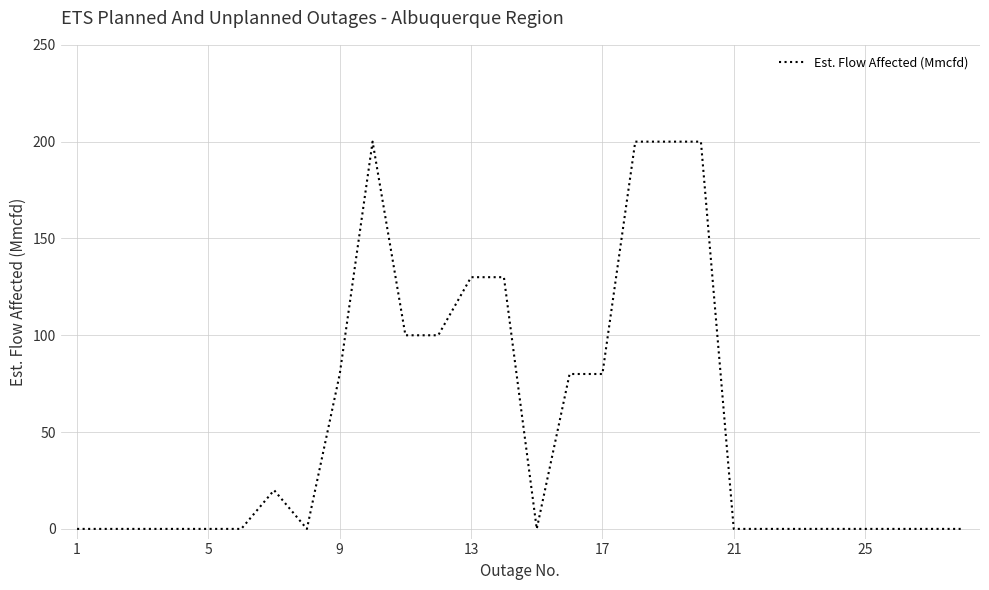

What is the greatest value displayed?

200